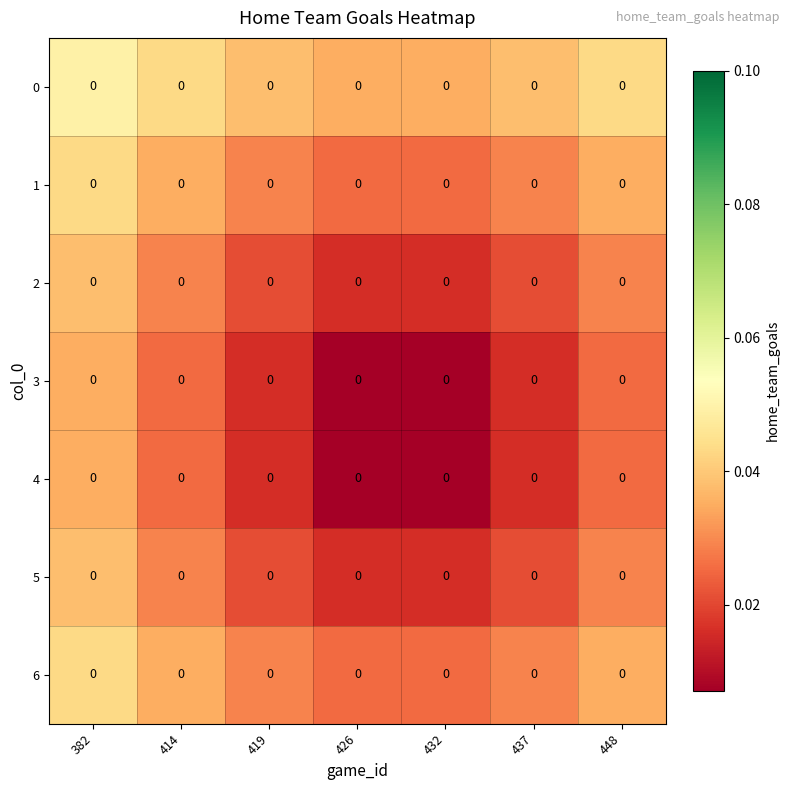

Is it true that 0 equals 0.0 at 437?

True